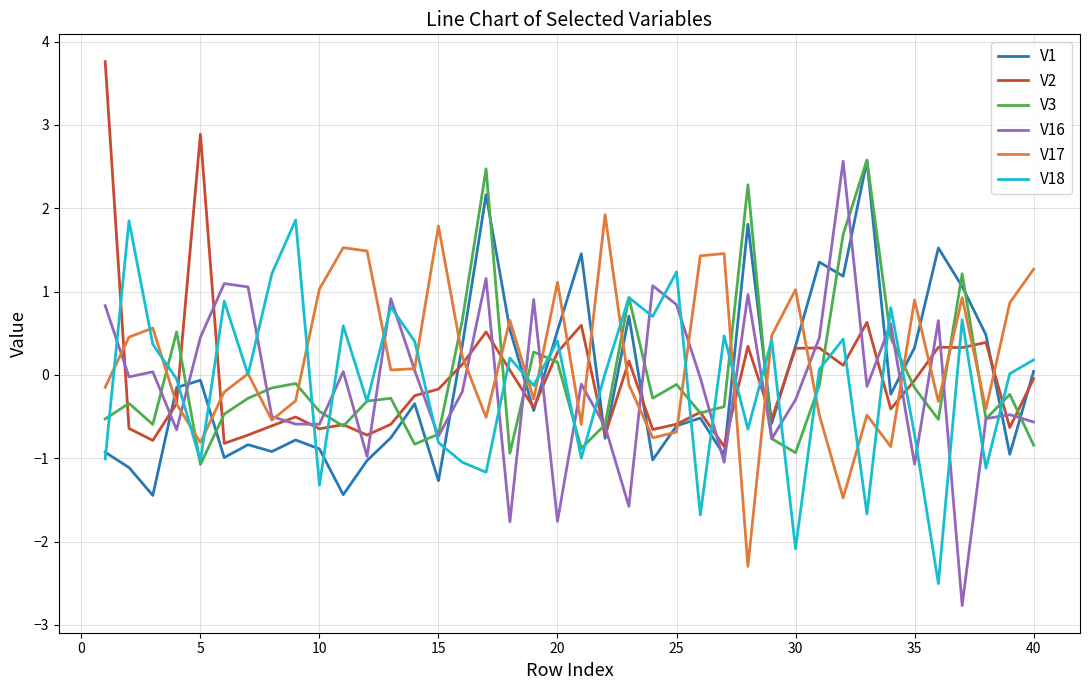

At how many categories does at least one series exceed 2?

6